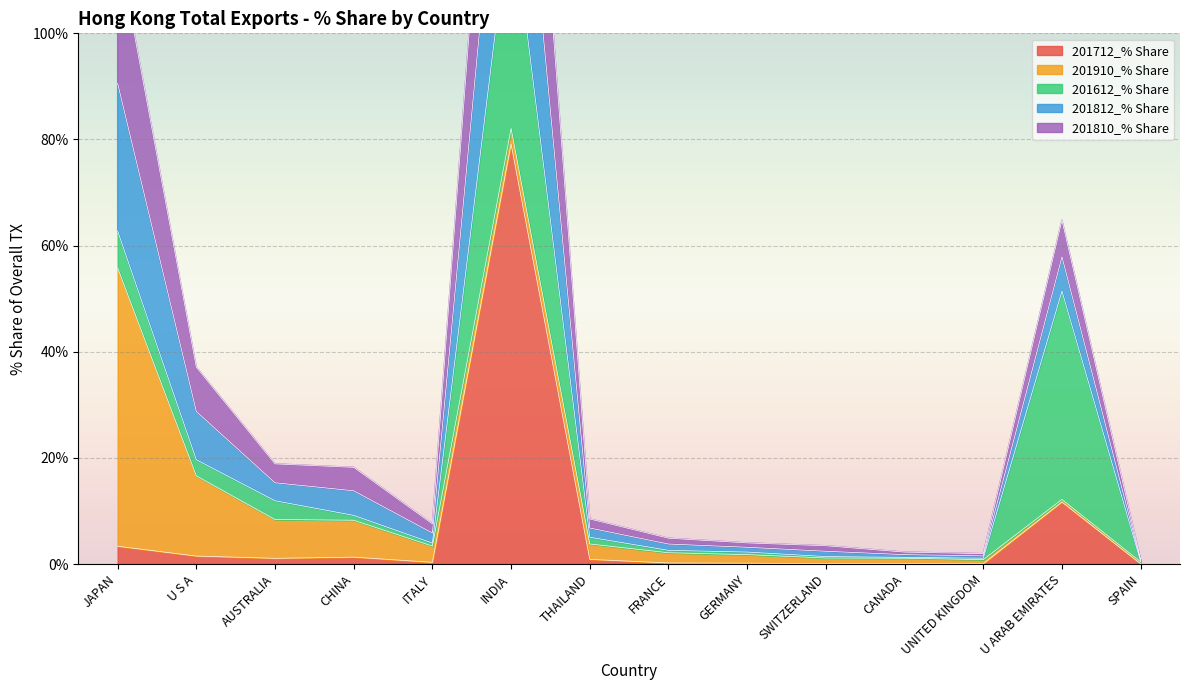

What is the label of the 8th point from the left?

FRANCE